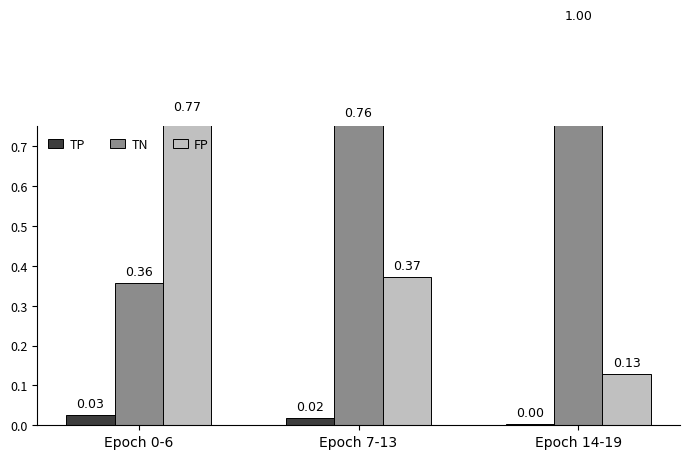

Which series changed the most between Epoch 0-6 and Epoch 7-13?

TN